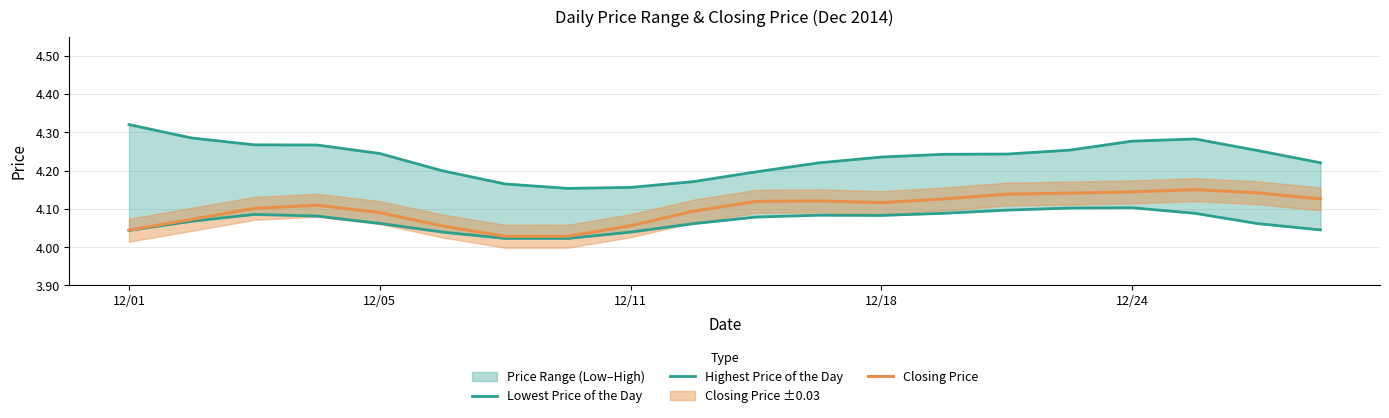

Reading right to left, extract all data points from this chart.

Lowest Price of the Day: 4.0	4.1	4.1	4.1	4.1	4.1	4.1	4.1	4.1	4.1	4.1	4.0	4.0	4.0	4.0	4.1	4.1	4.1	4.1	4.0
Highest Price of the Day: 4.2	4.3	4.3	4.3	4.3	4.2	4.2	4.2	4.2	4.2	4.2	4.2	4.2	4.2	4.2	4.2	4.3	4.3	4.3	4.3
Closing Price: 4.1	4.1	4.1	4.1	4.1	4.1	4.1	4.1	4.1	4.1	4.1	4.1	4.0	4.0	4.1	4.1	4.1	4.1	4.1	4.0